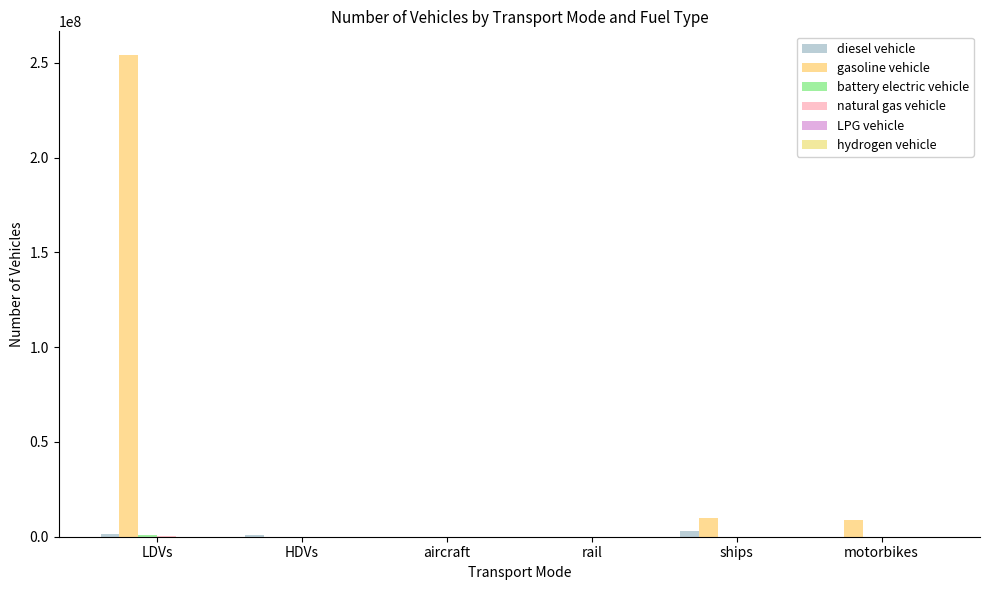

Are the bars horizontal?

No